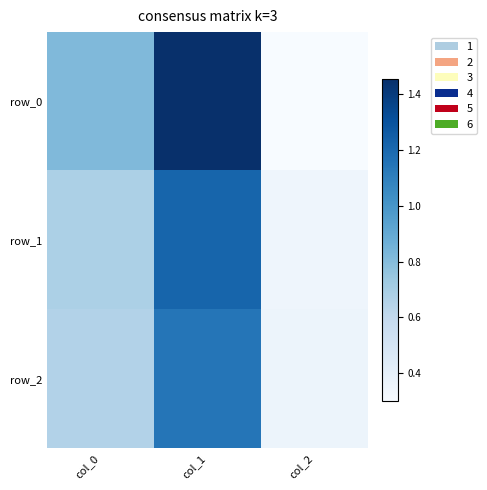

How many data points does each series have?

3